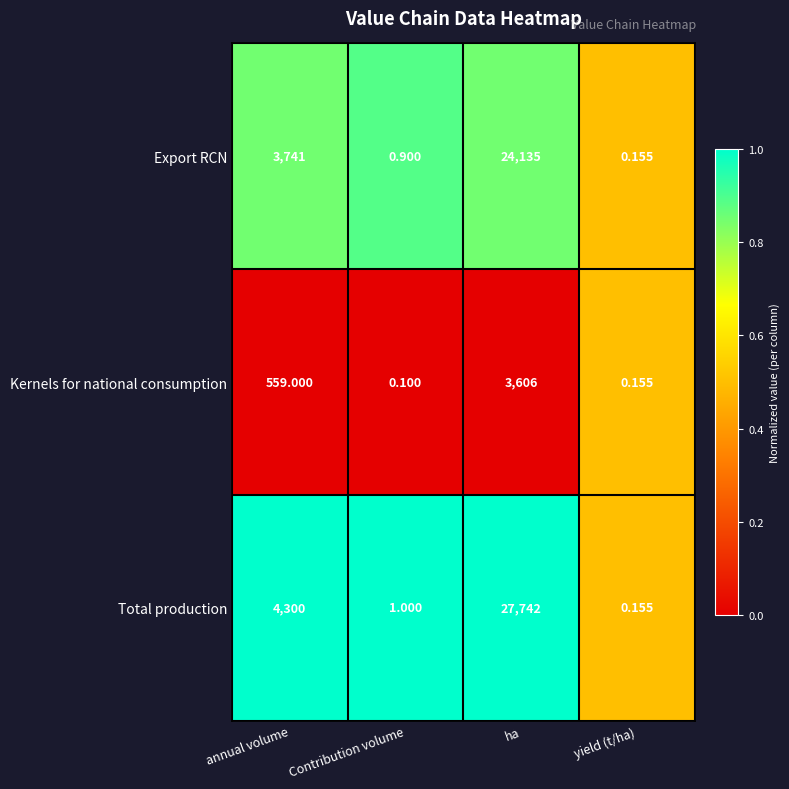

At which label is Kernels for national consumption closest to 1803?

annual volume